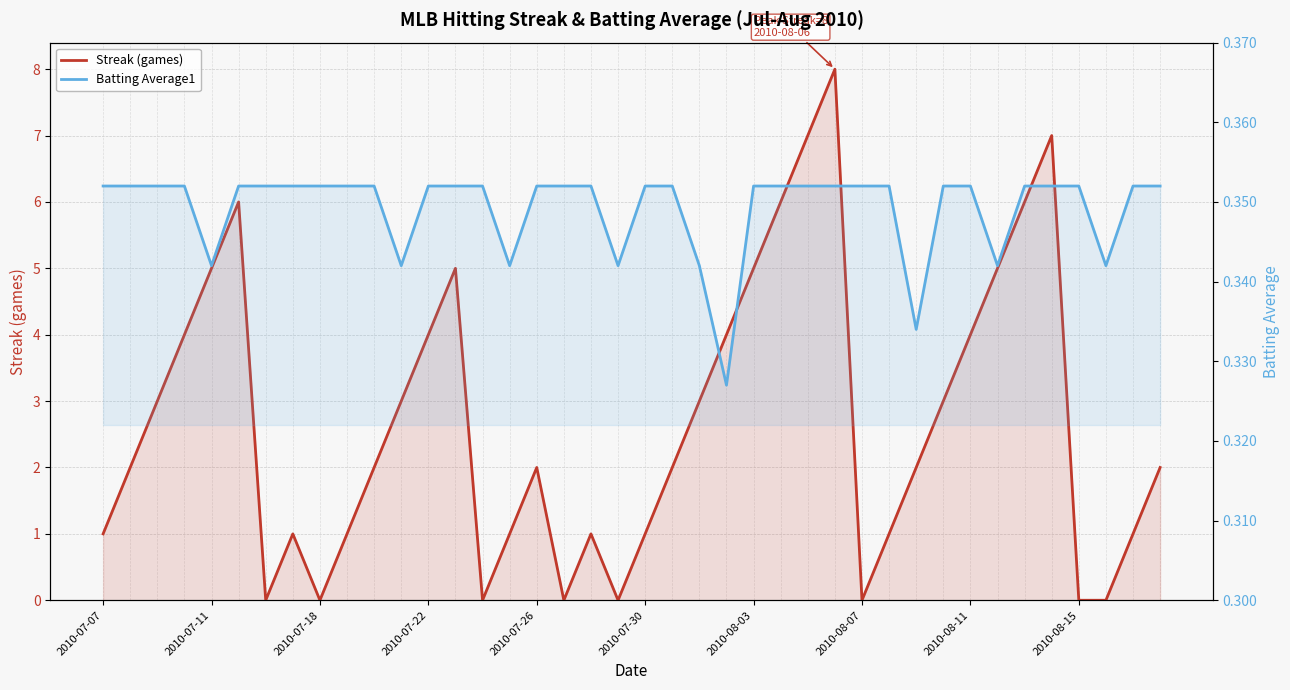

How many data points in Streak (games) are less than 2?

16